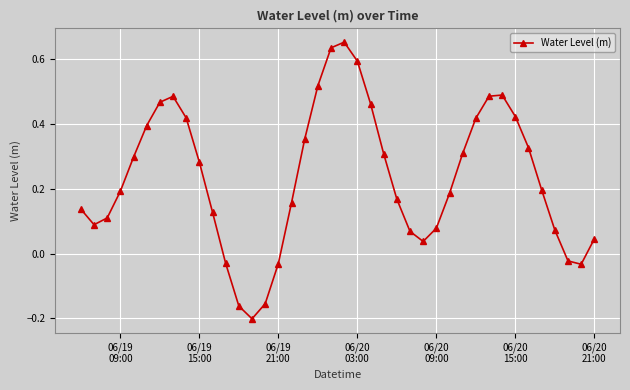

What is the difference between the maximum and minimum values?

0.9